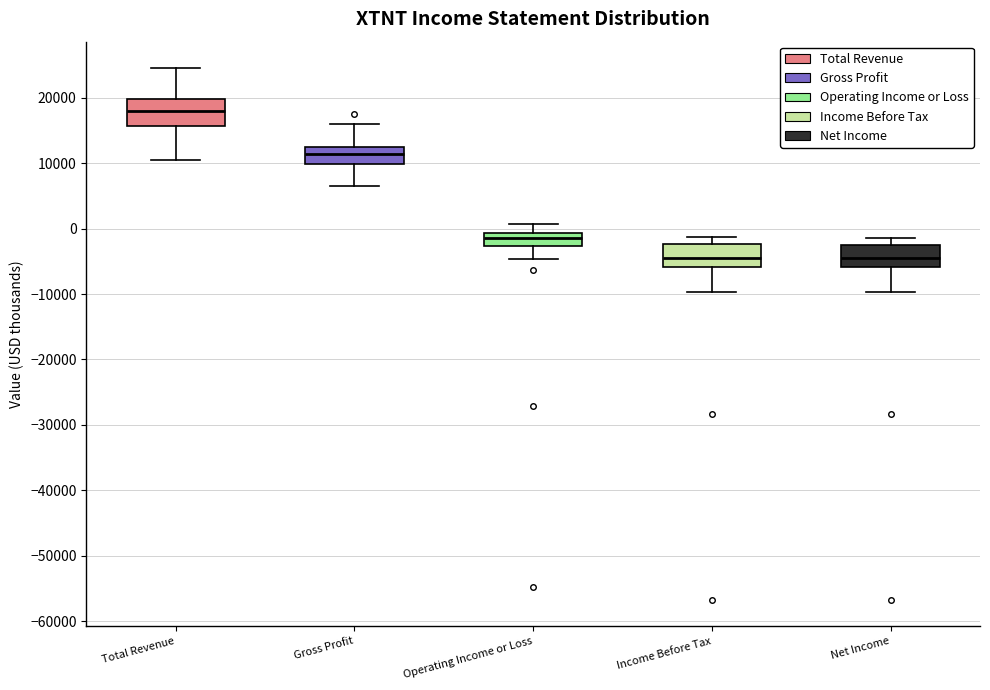

Which box's median line is the highest?

Total Revenue